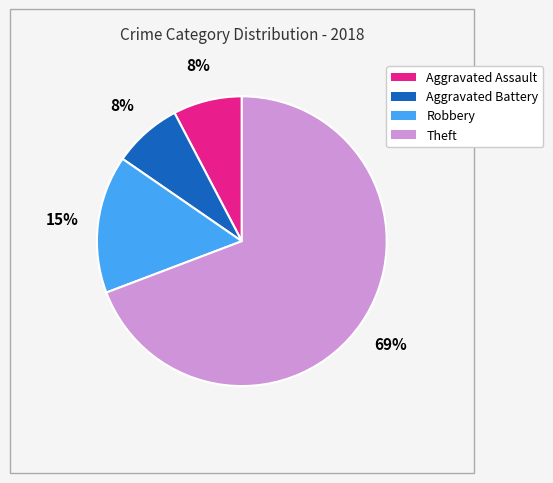

Do Aggravated Battery and Aggravated Assault together represent more than half of the pie?

No